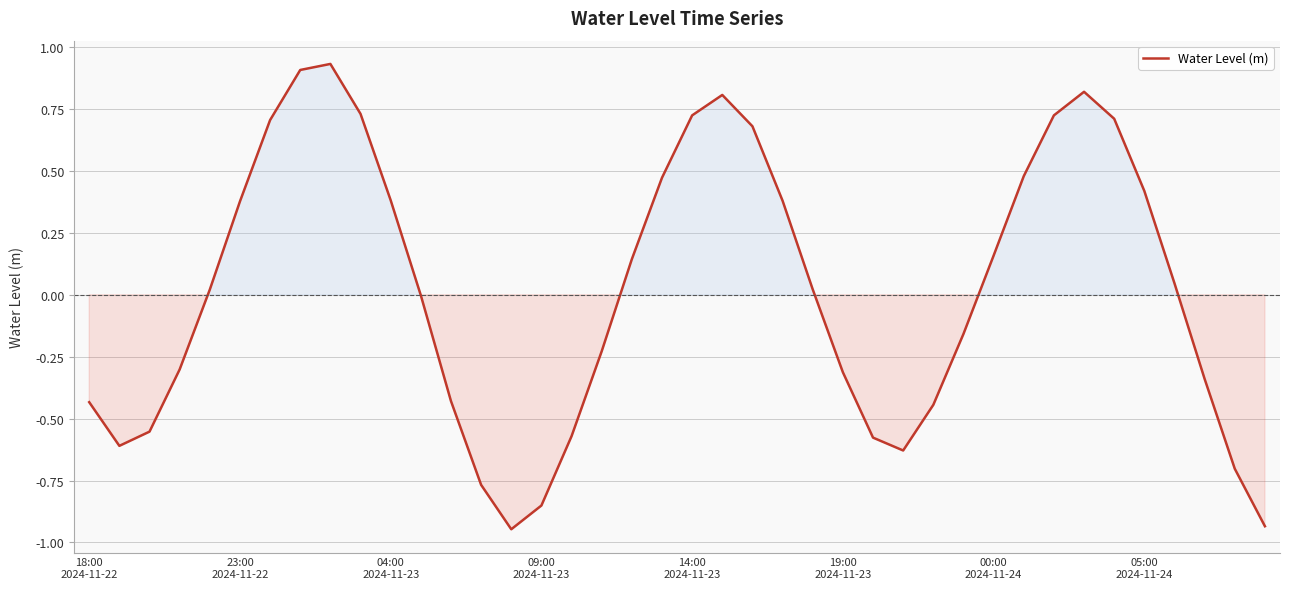

What is the difference between the maximum and minimum values?

1.9